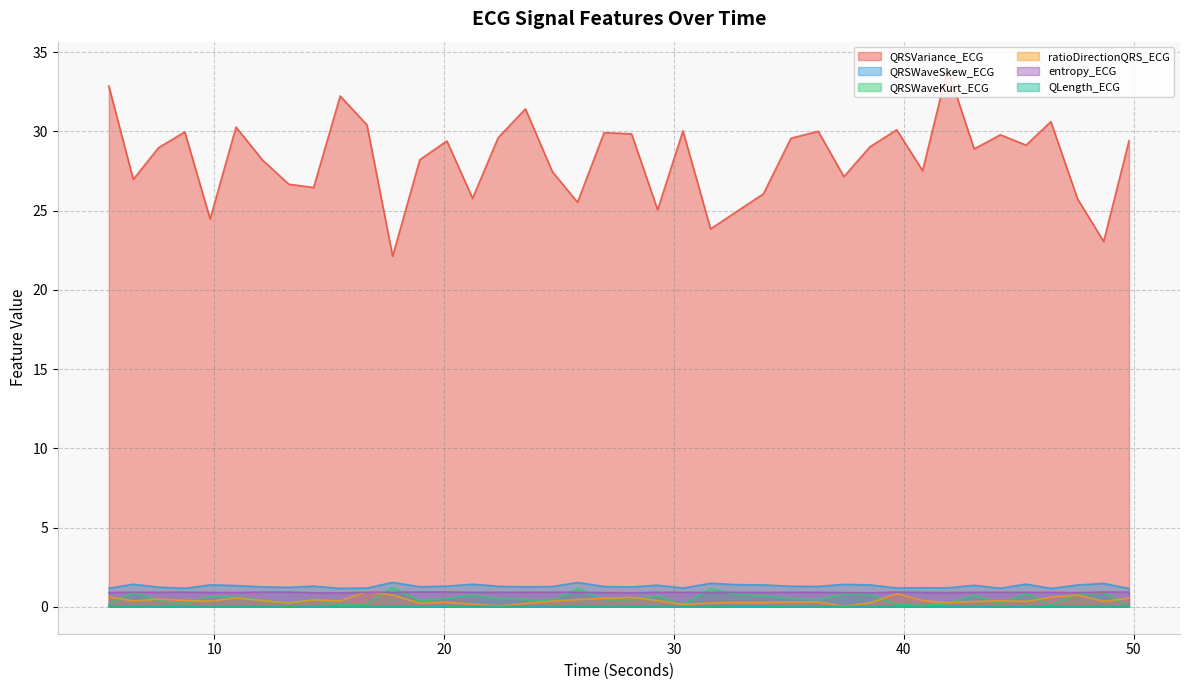

What is the total value across all series at 38.5234375?

32.4